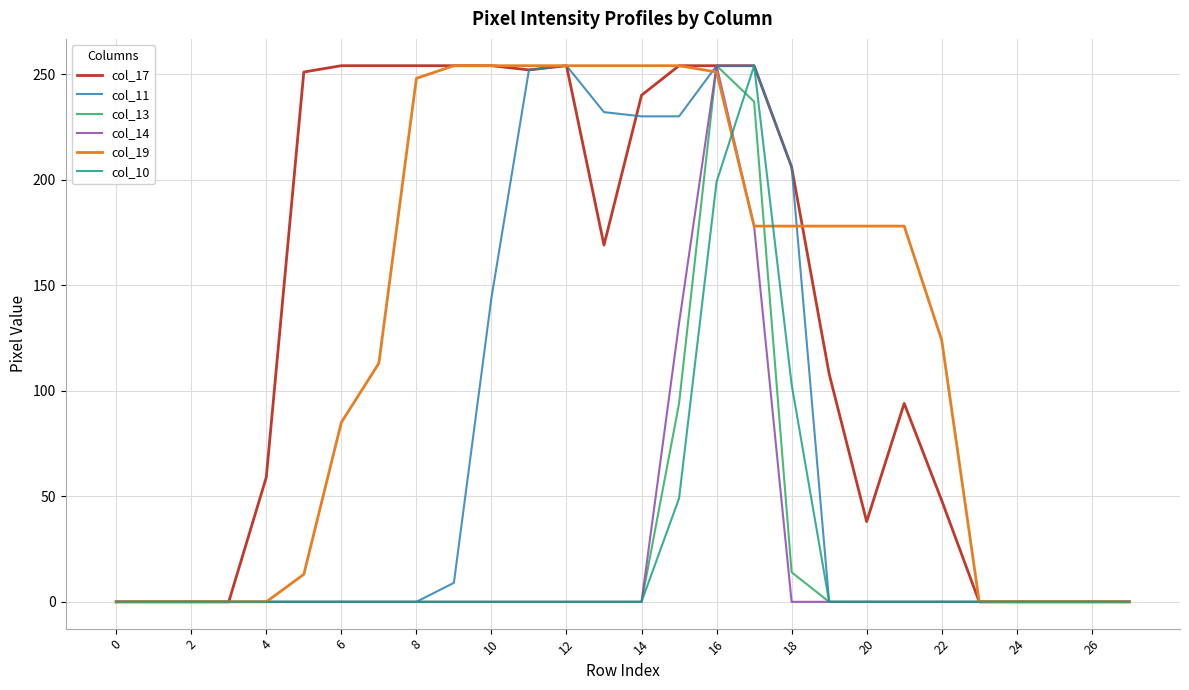

What is the maximum value shown in the chart?

254